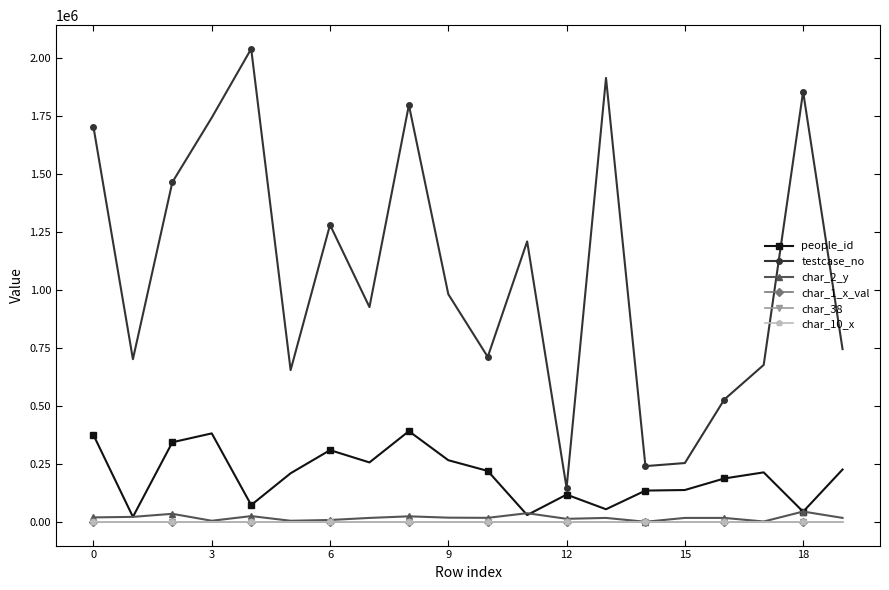

Which series has the largest total across all categories?

testcase_no